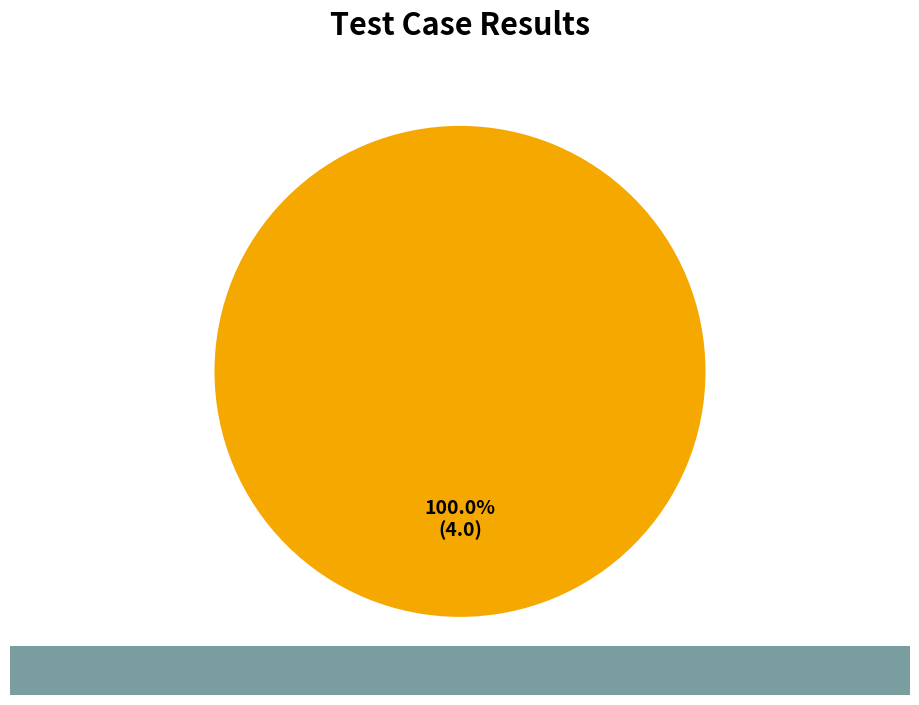

Rank the categories by value from lowest to highest.

Pass